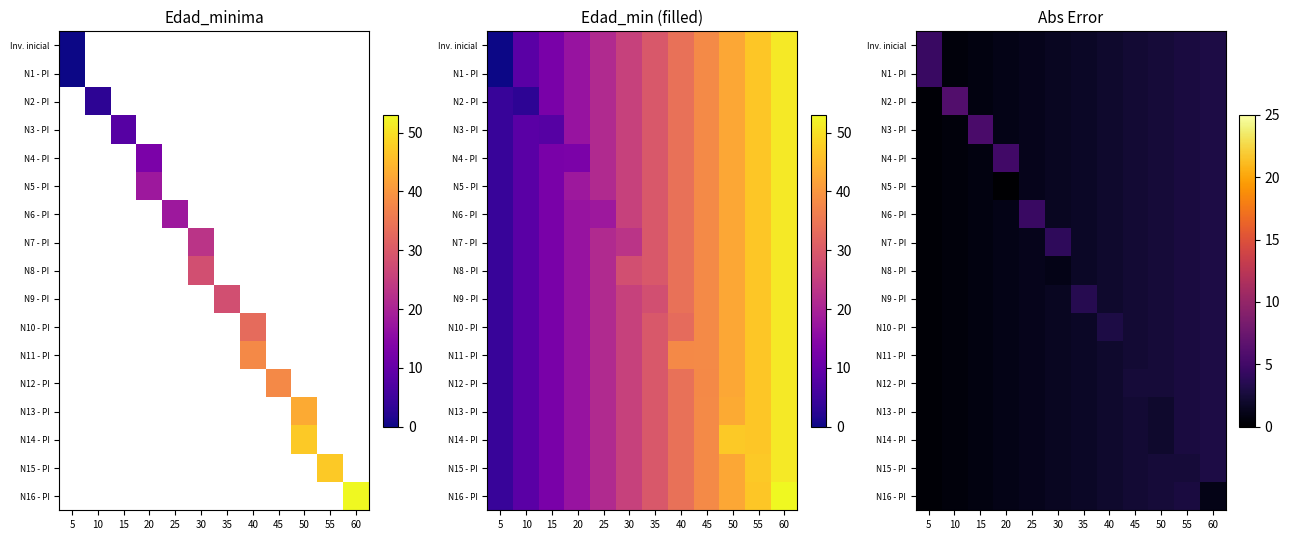

How many values in the N1 - PI series exceed 2?

5